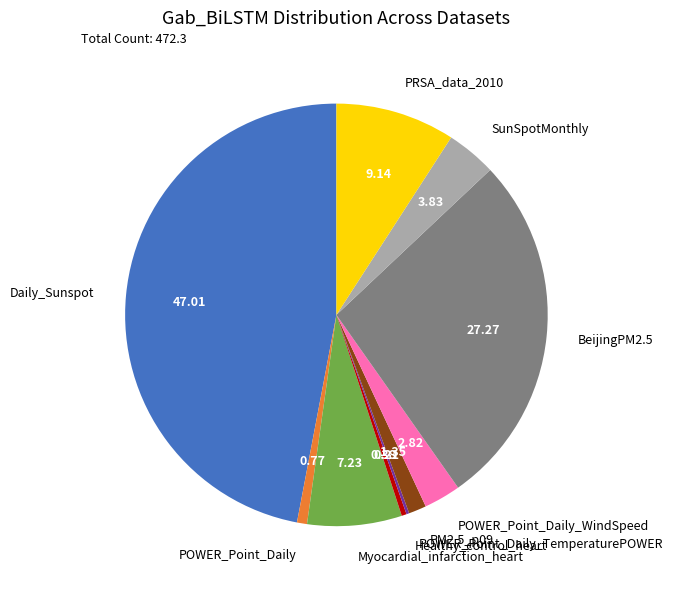

The Healthy_control_heart slice represents 0% of the pie. True or false?

True